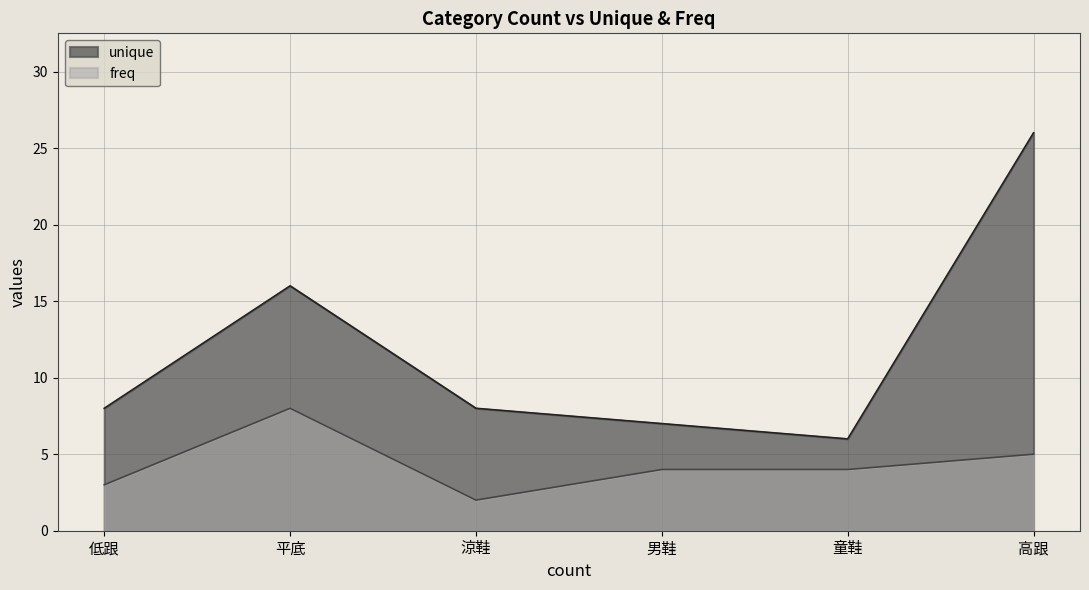

What is the minimum value shown in the chart?

2